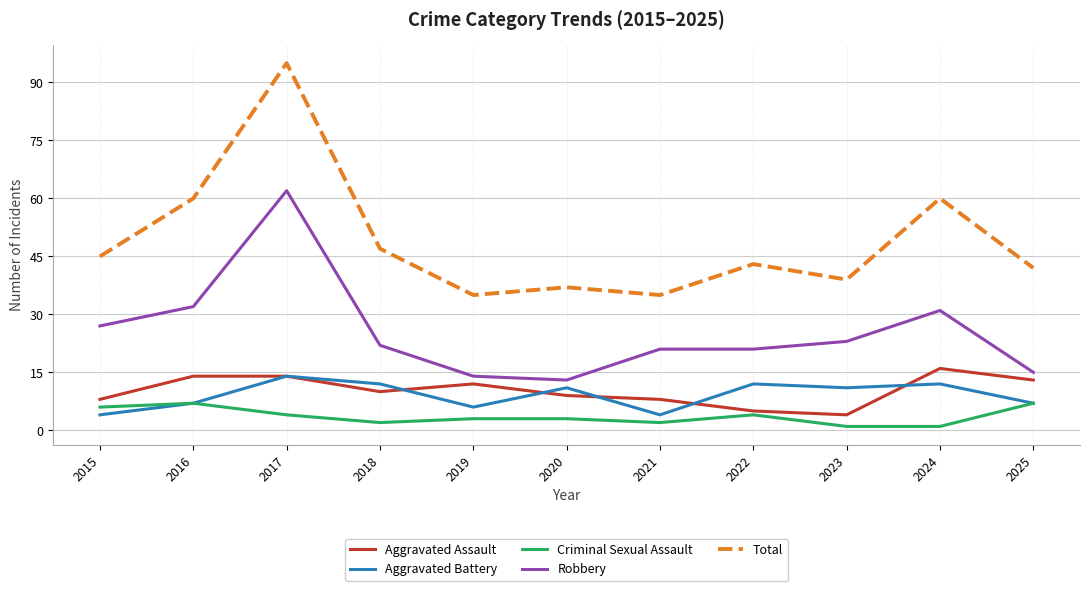

Count the Aggravated Battery values in the range 6 to 12.

8